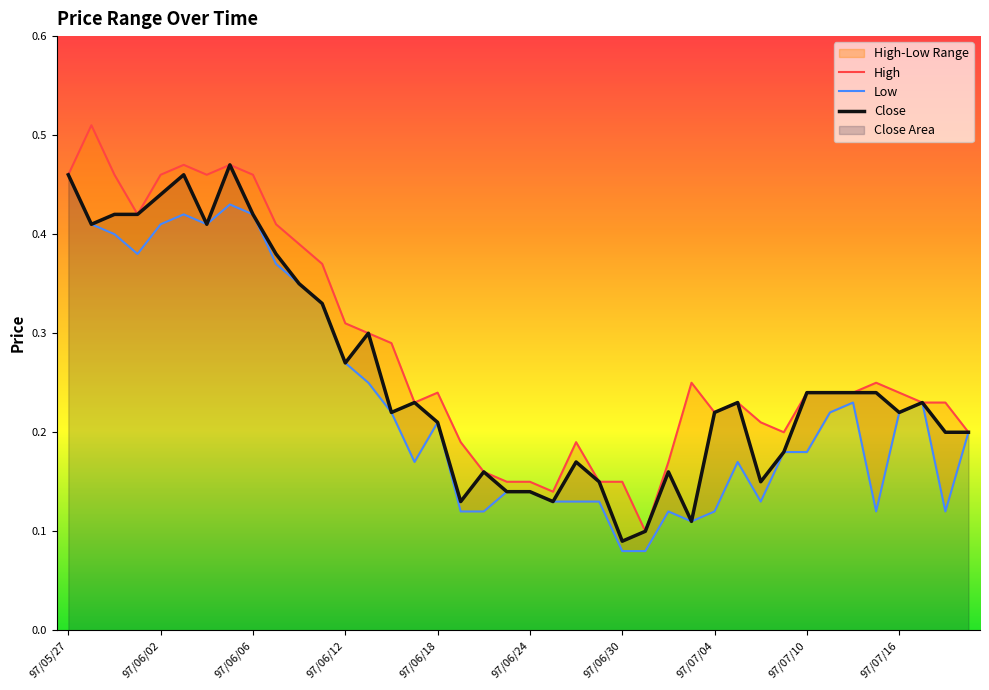

True or false: Low and Close intersect in this chart.

False